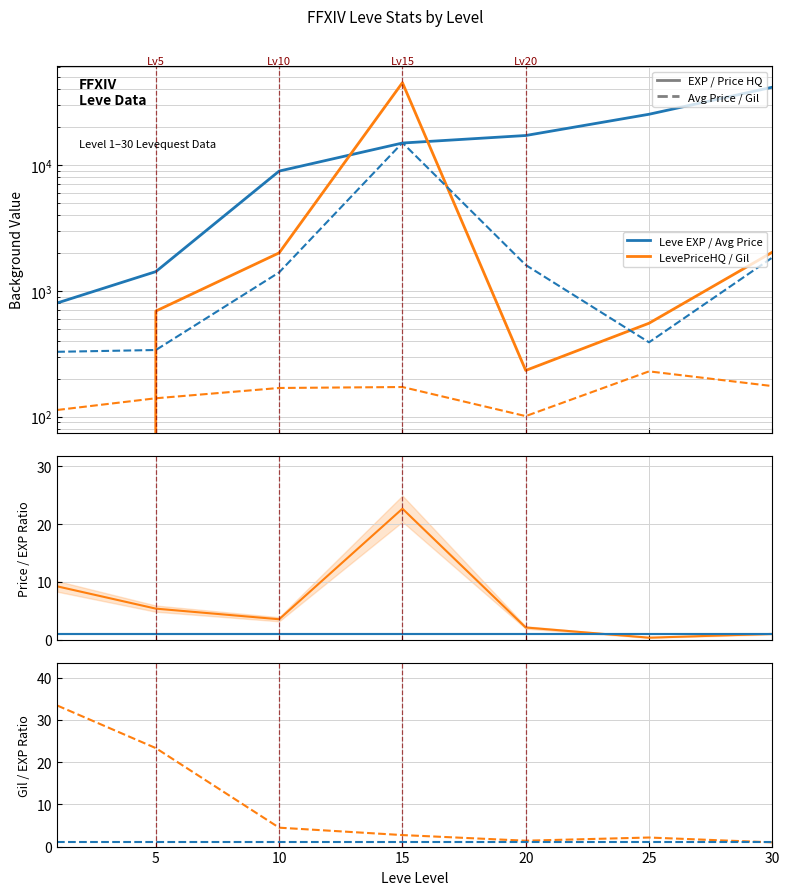

What is the difference between the maximum and second lowest values in the LevePriceHQ series?

44767.0